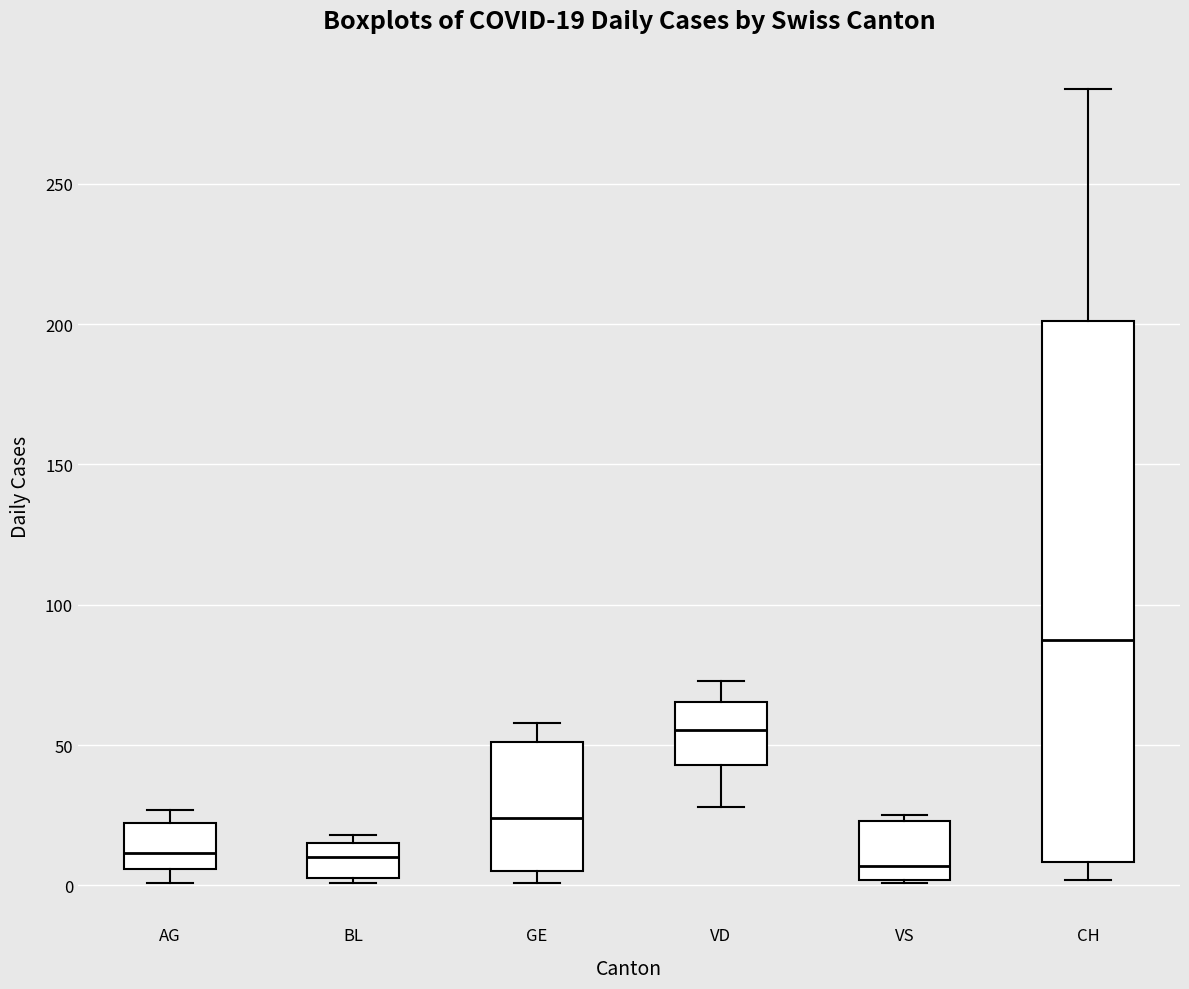

Which box is the tallest, from its lower edge to its upper edge?

CH